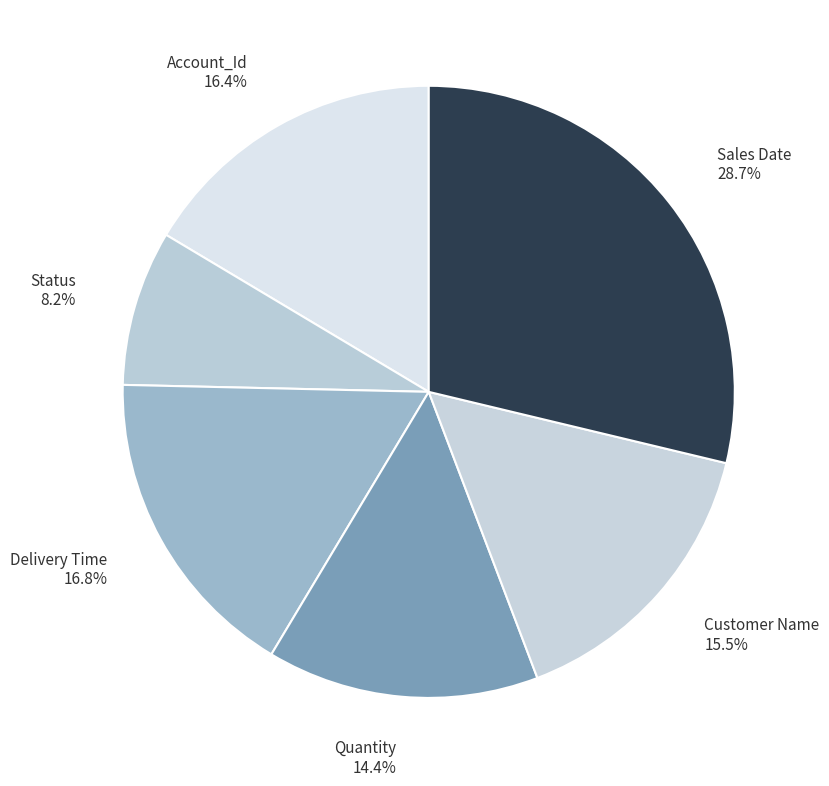

Is Quantity the majority of the pie?

No